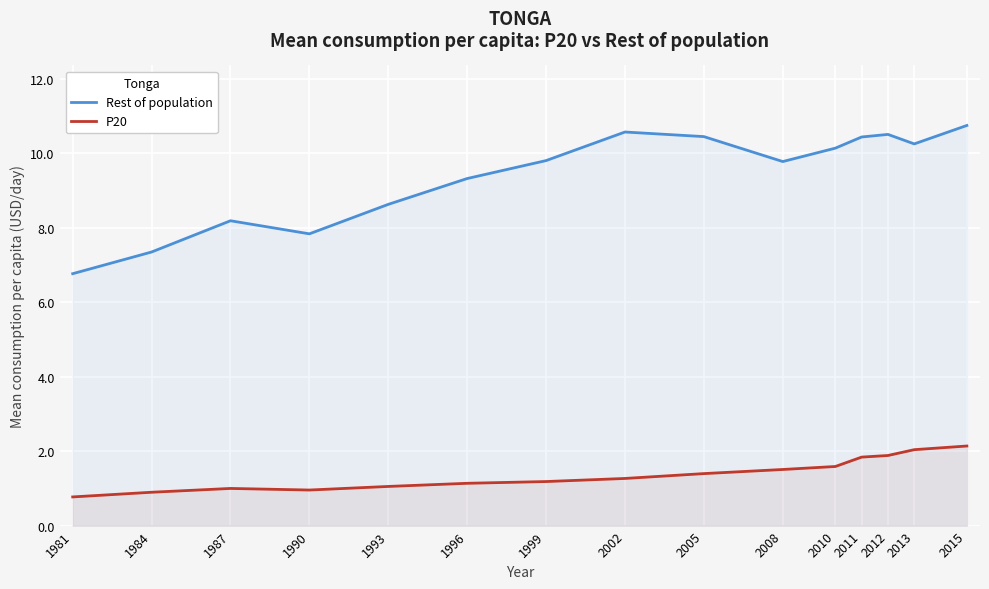

How many interior local valleys does the Rest of population series have?

3